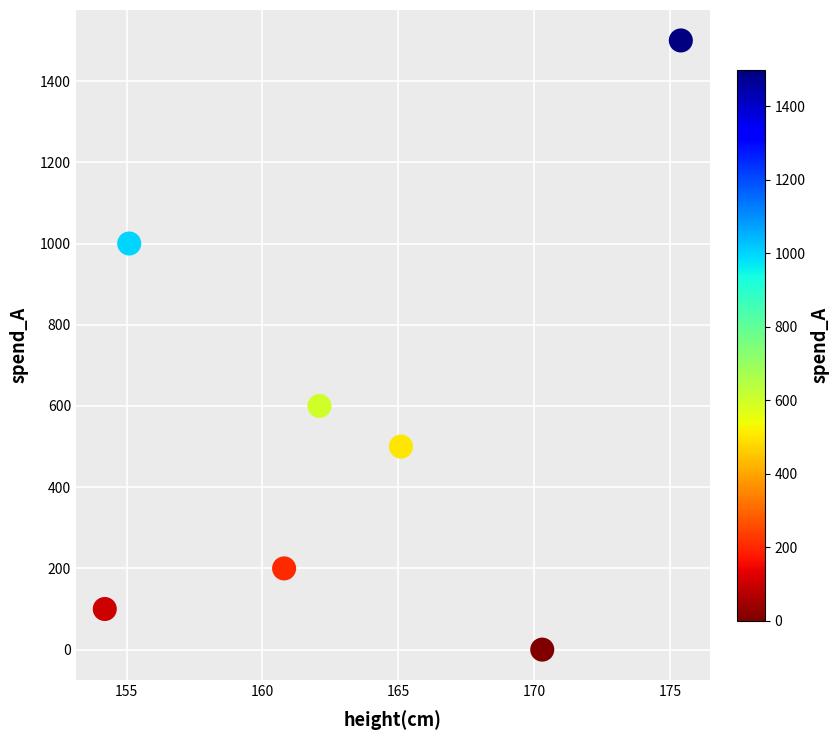

What Y value in the scatter plot is closest to 750?

600